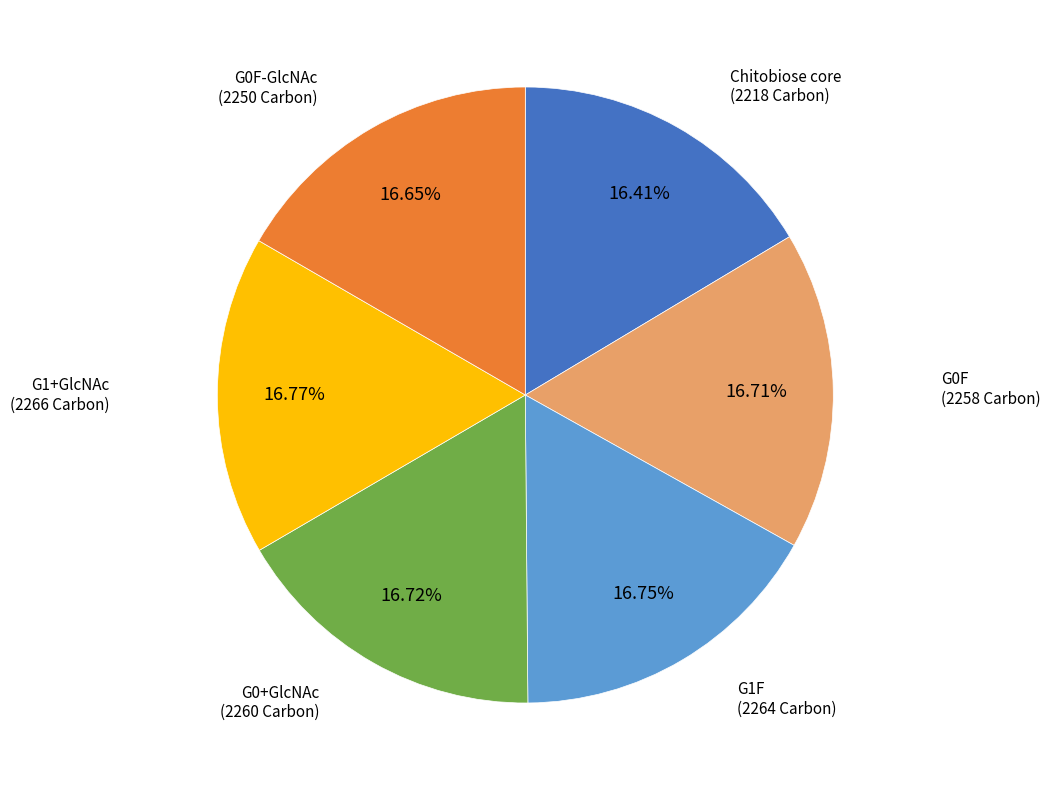

Does any single category account for the majority?

No